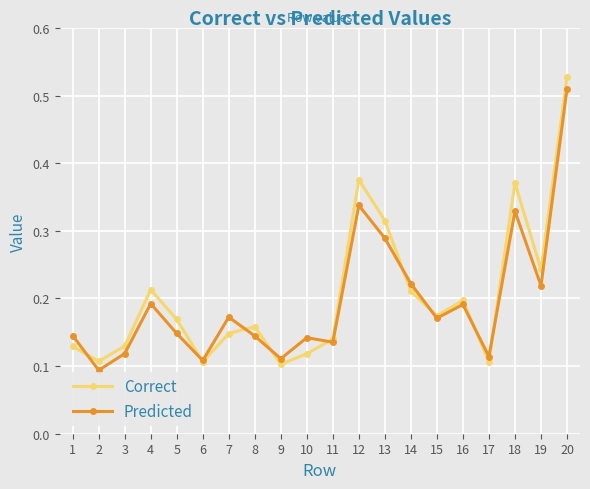

Which category has the highest value across all series?

20